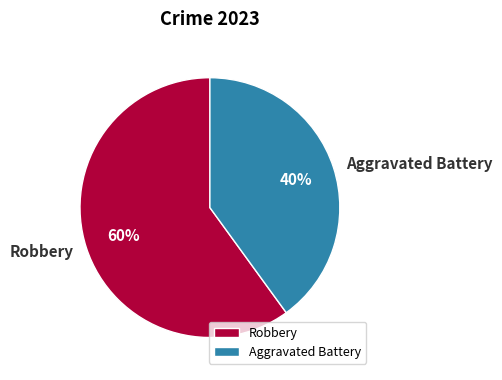

Which category has the biggest portion of the pie?

Robbery